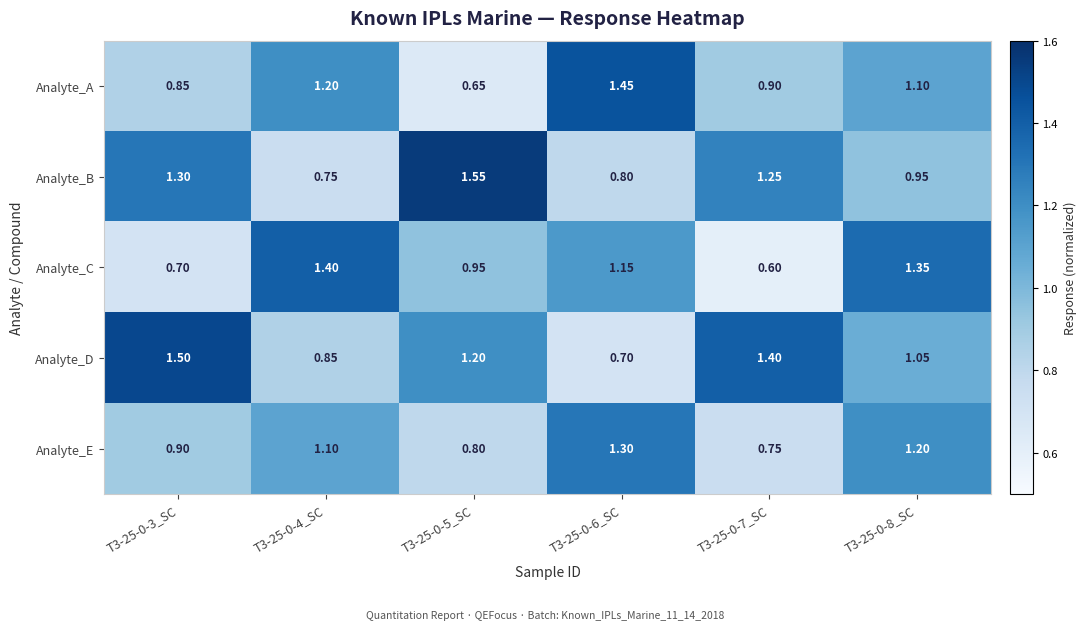

Is the value of Analyte_D at T3-25-0-4_SC greater than the value of Analyte_A at T3-25-0-5_SC?

Yes